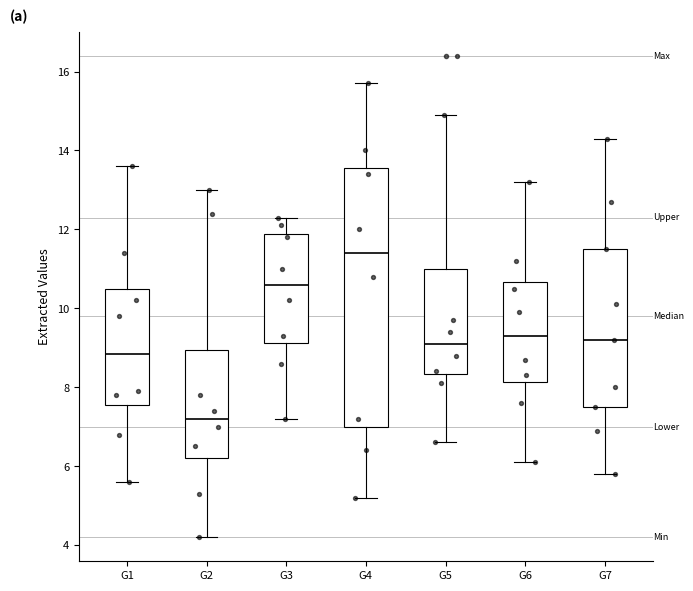

Which box is the tallest, from its lower edge to its upper edge?

G4